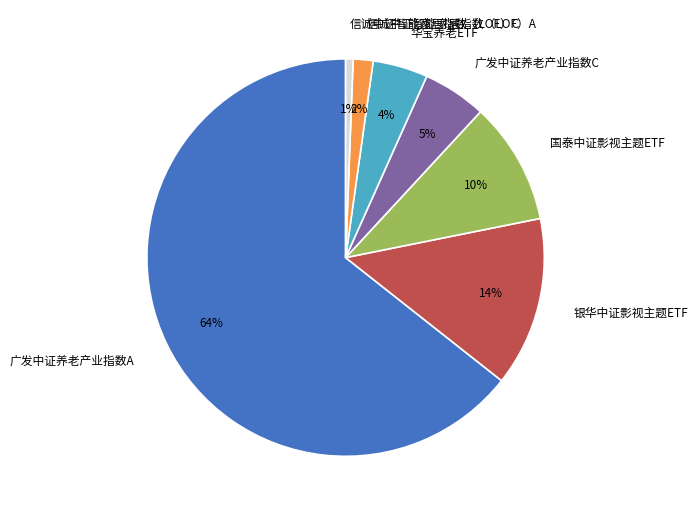

Does 广发中证养老产业指数A account for over 50% of the chart?

Yes